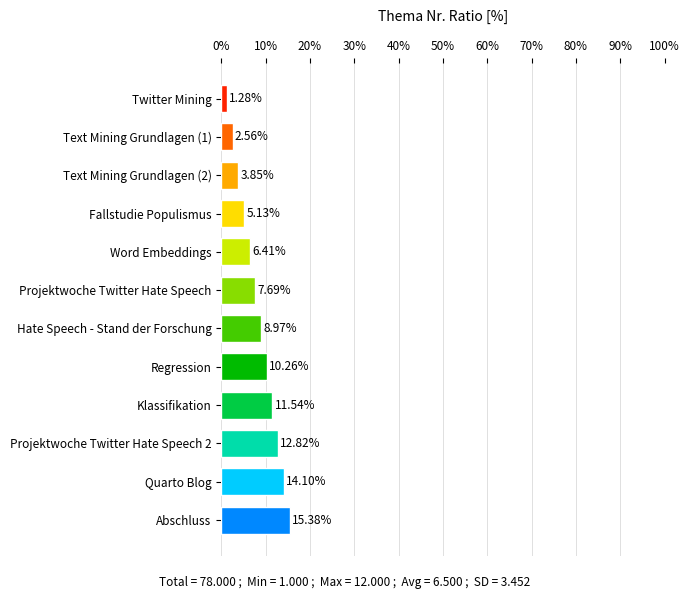

What is the difference between the second highest and minimum values?

12.8